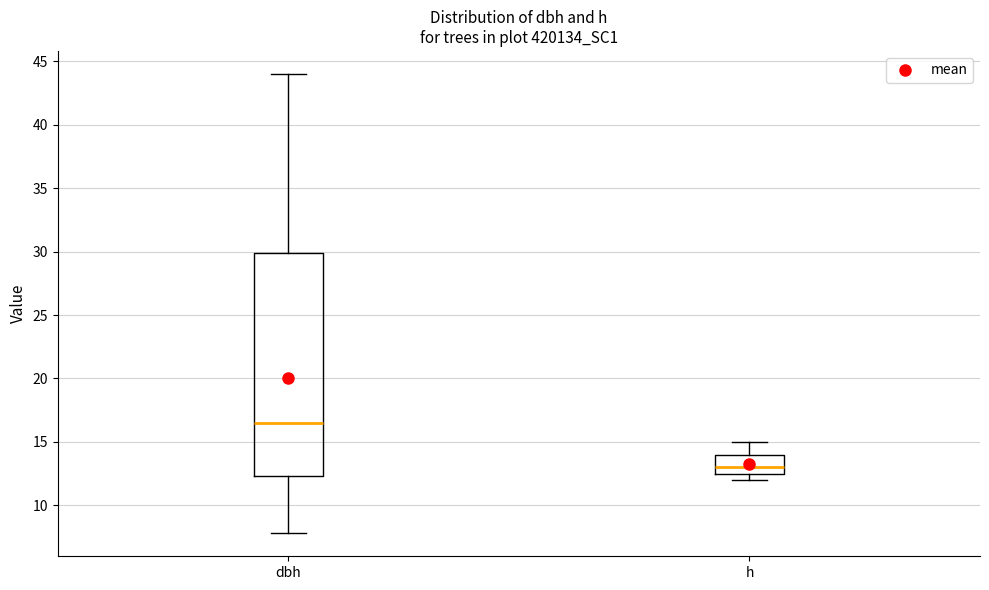

Where is the lower edge of the box for h on the y-axis? The values are not printed on the chart, so give them approximately, as read against the axis.

12.5